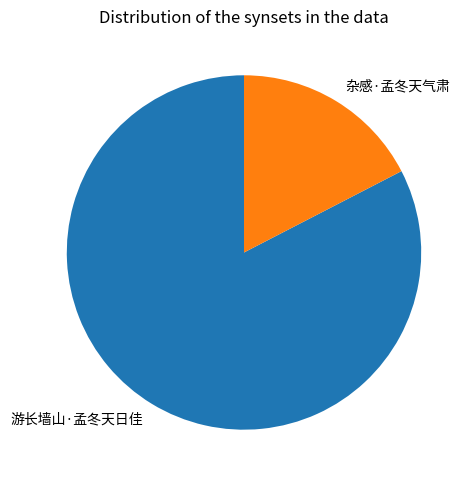

Rank the categories by value from lowest to highest.

杂感·孟冬天气肃, 游长墙山·孟冬天日佳